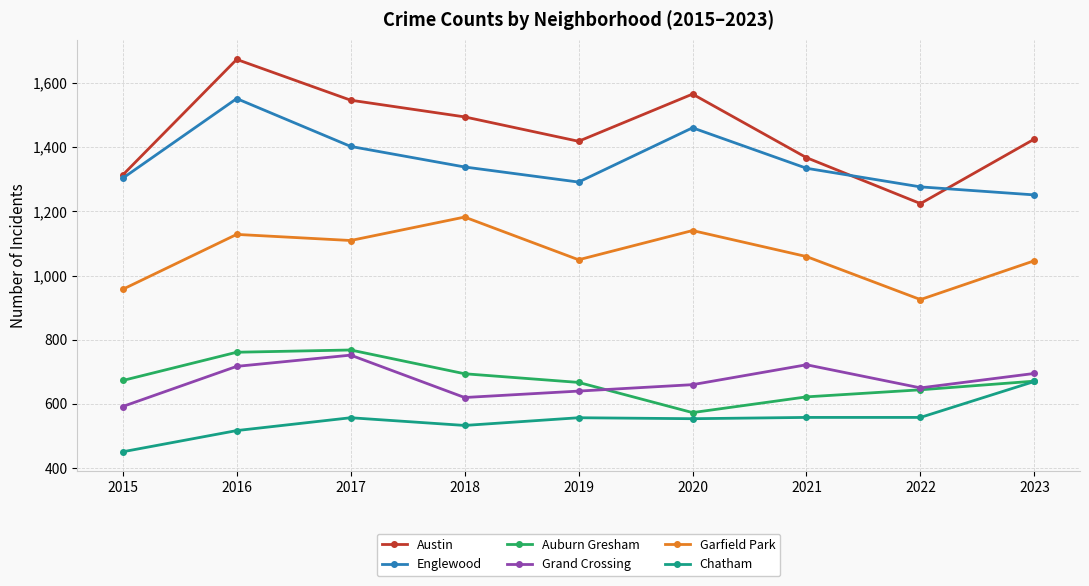

In Grand Crossing, how many points are lower than both neighbors (excluding endpoints)?

2